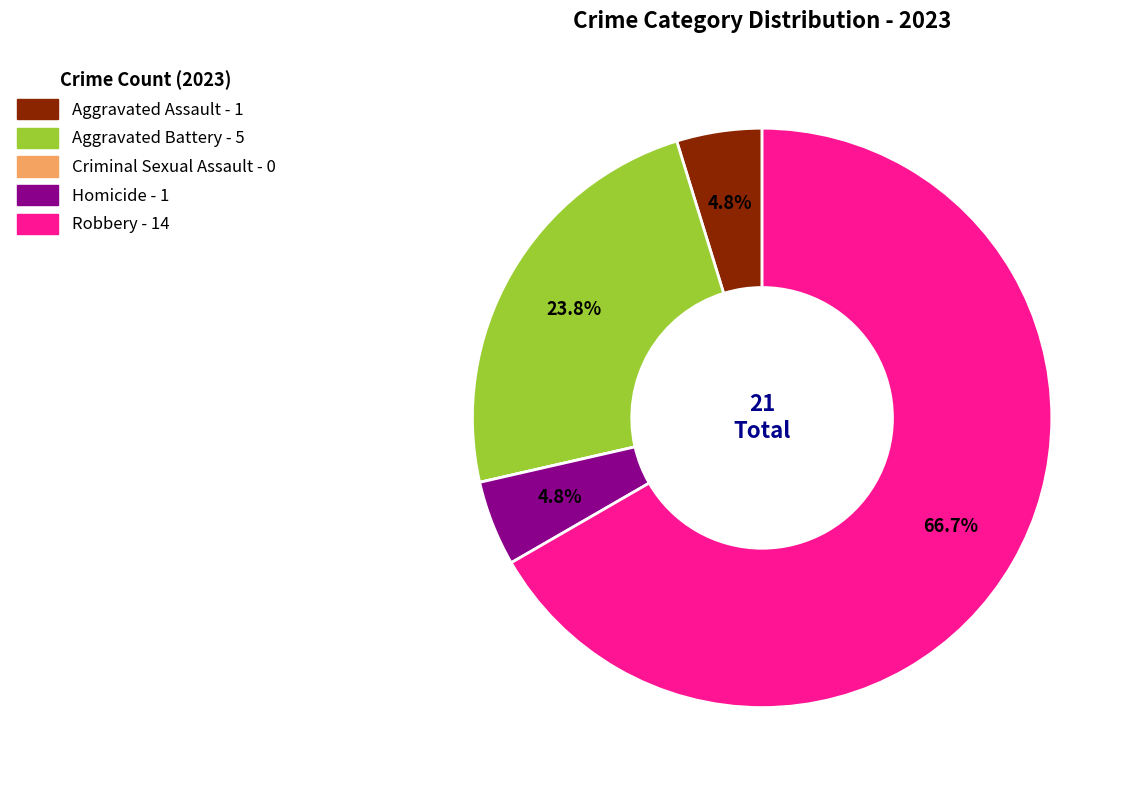

What percentage is the Homicide slice, to the nearest percent?

5%